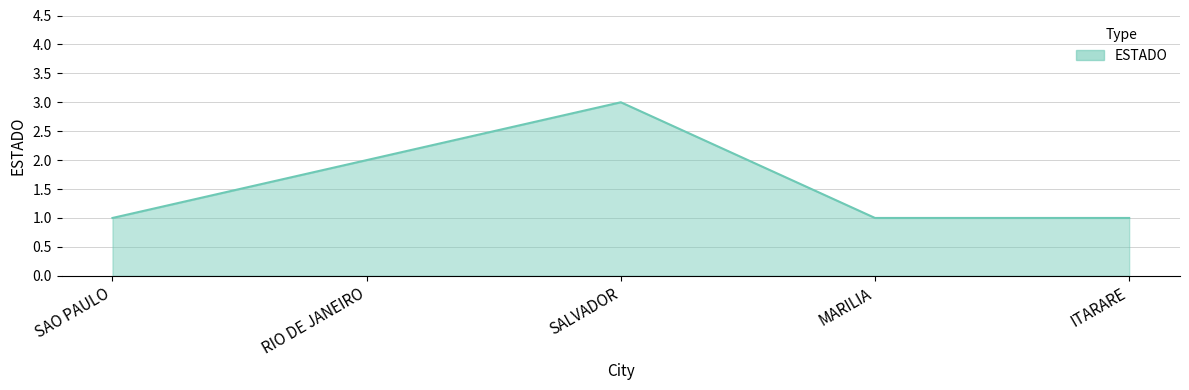

True or false: the data has more than 2 interior local peaks.

False